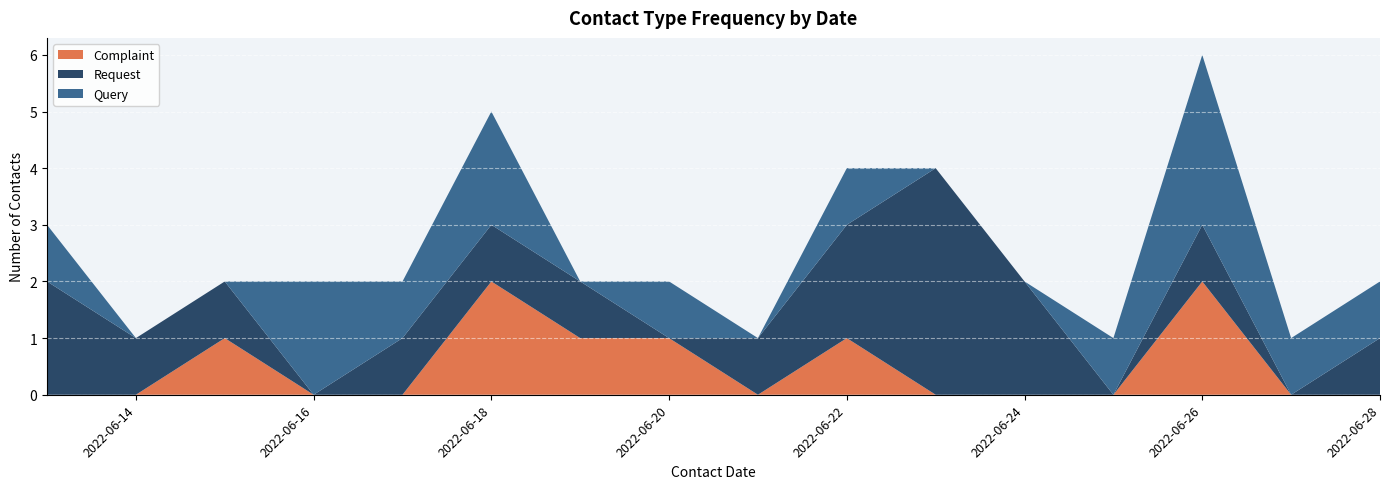

What is the total value across all series at 2022-06-22?

4